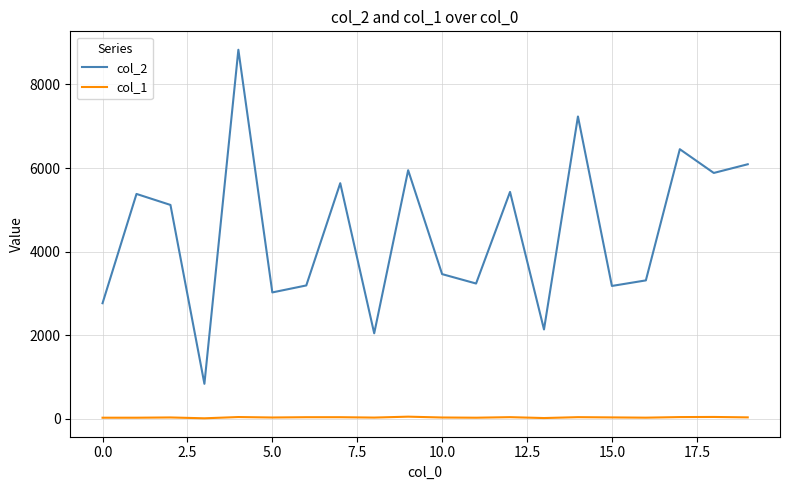

Which series has the largest total across all categories?

col_2